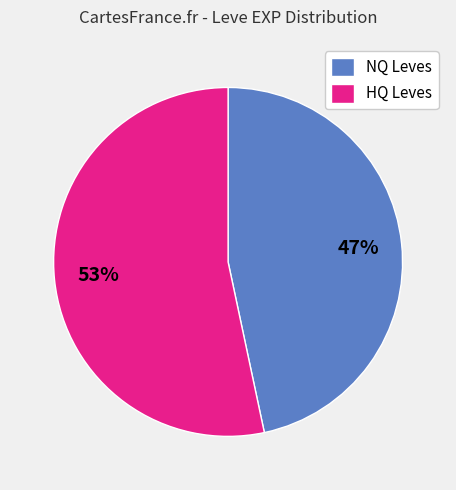

To the nearest percent, what portion does HQ Leves represent?

53%